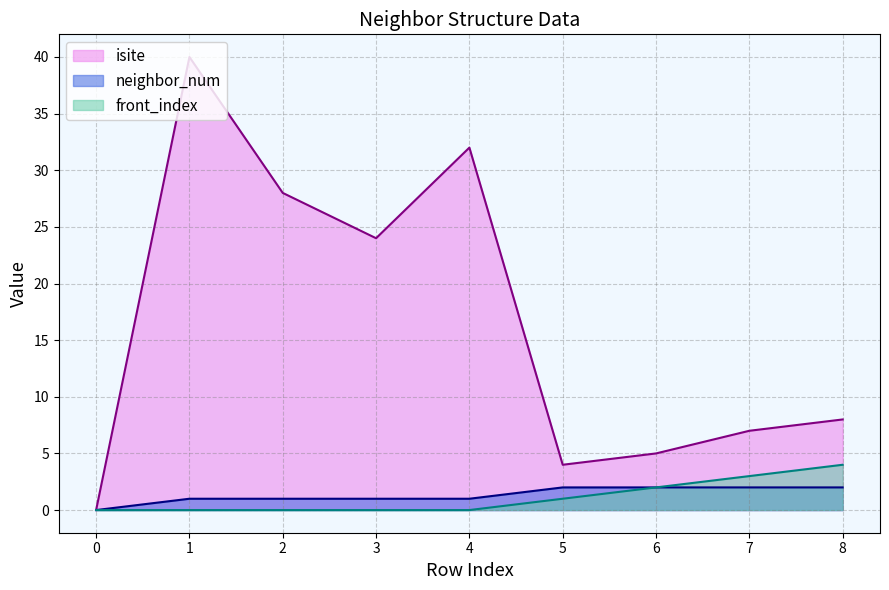

What are all the series names shown in the legend?

isite, neighbor_num, front_index